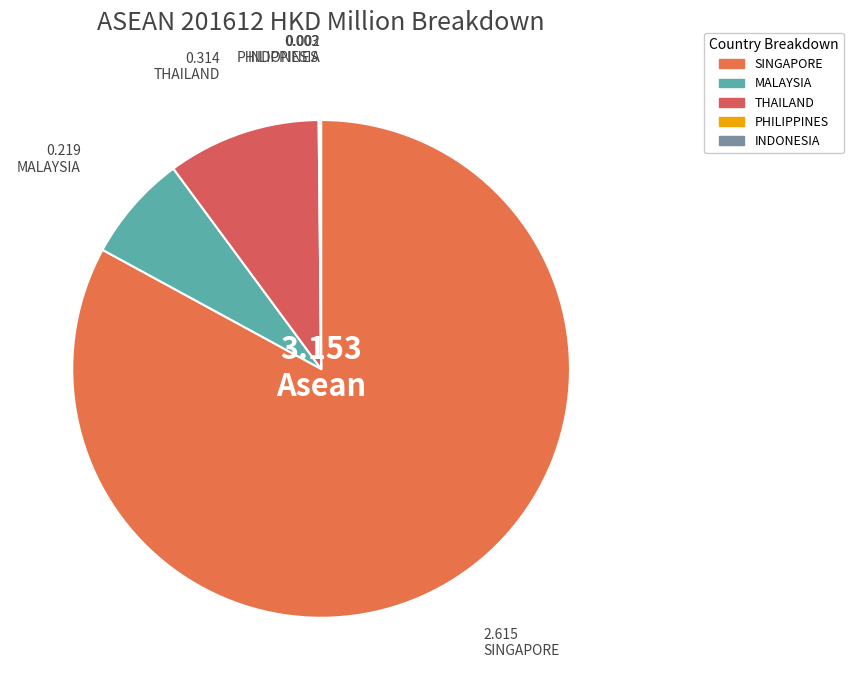

The SINGAPORE slice represents 71% of the pie. True or false?

False